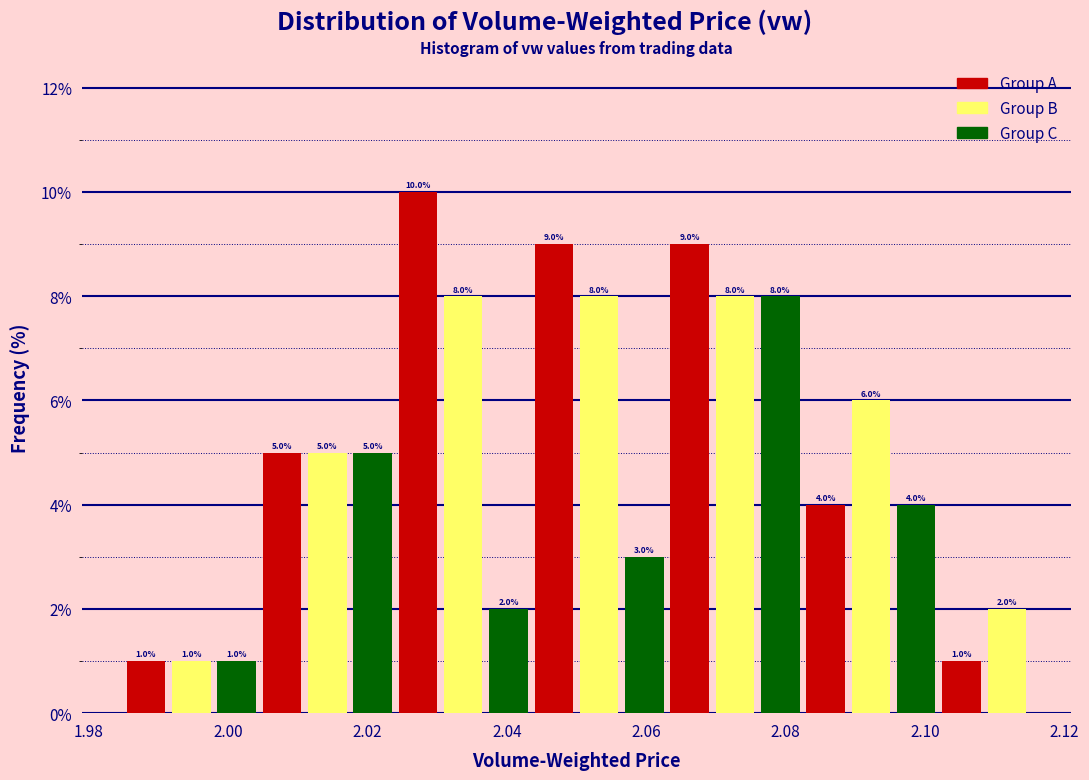

Around what value on the x-axis is the tallest bar? Give the approximate position of its centre, as read against the axis.

2.028